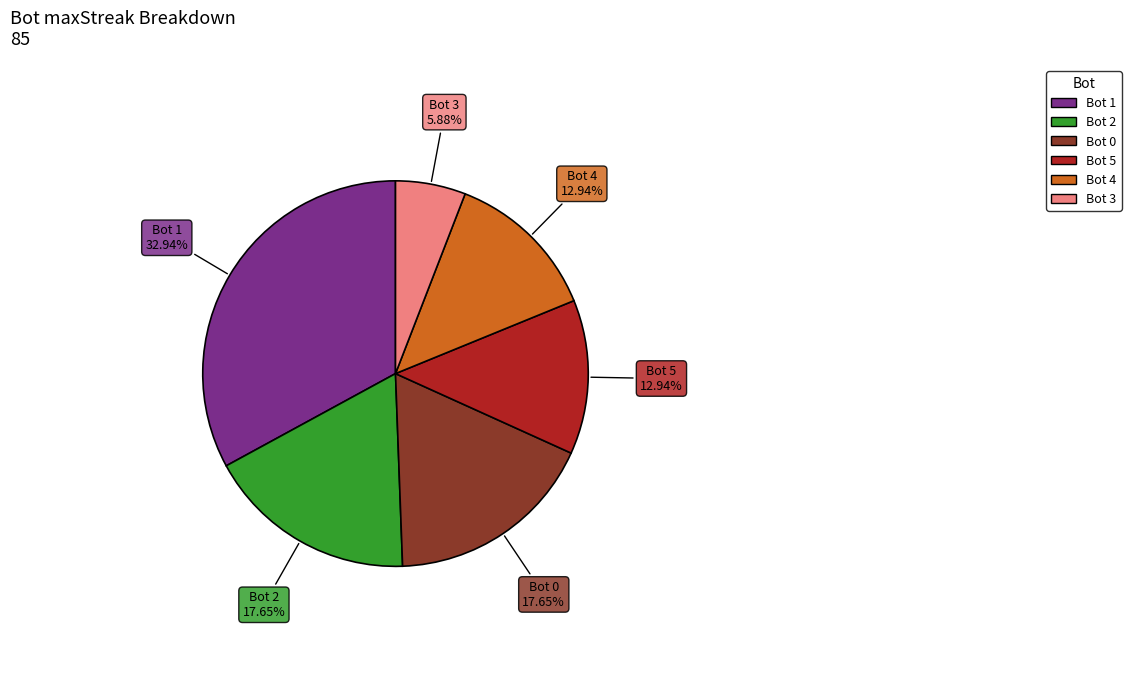

Does any single category account for the majority?

No